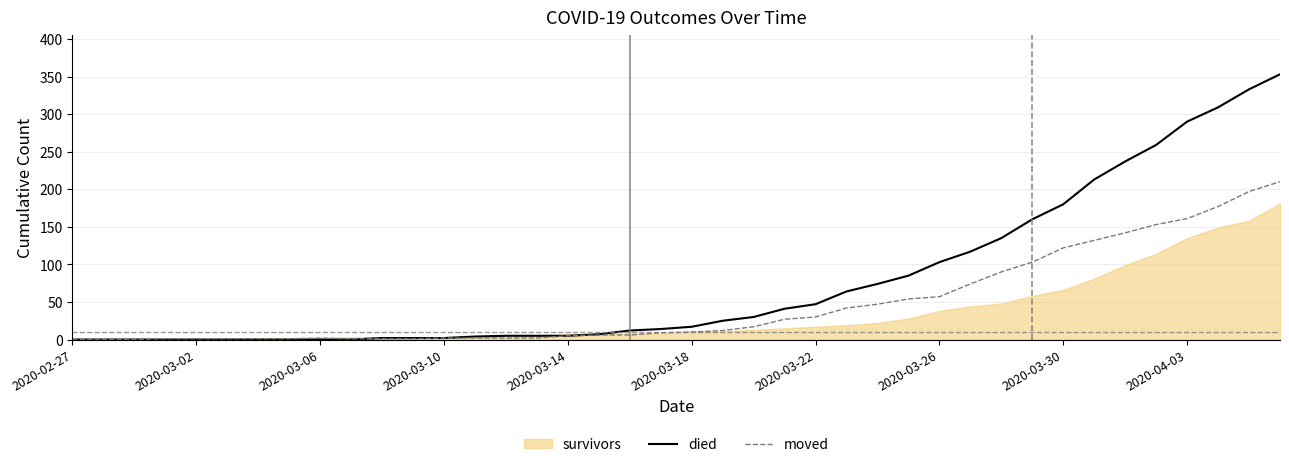

The moved series shows 10 at 2020-03-18. True or false?

True